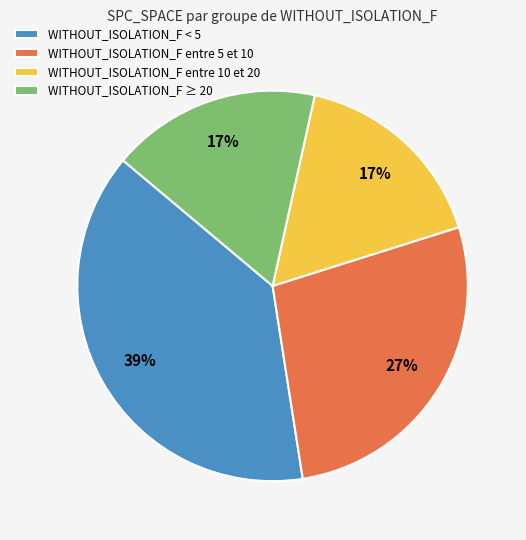

Combined, do WITHOUT_ISOLATION_F entre 5 et 10 and WITHOUT_ISOLATION_F ≥ 20 account for over 50%?

No